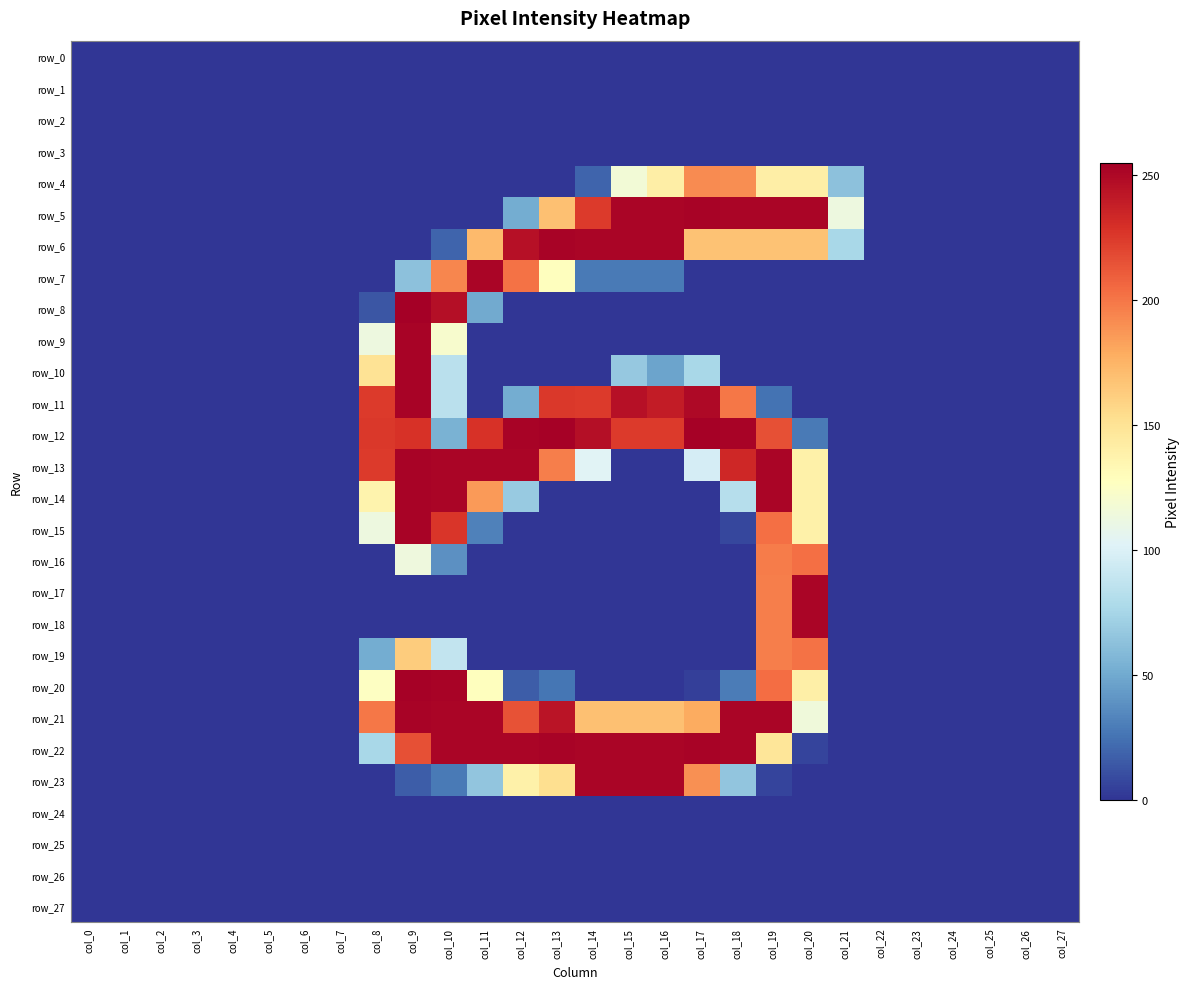

What is the maximum value for row_7?

252